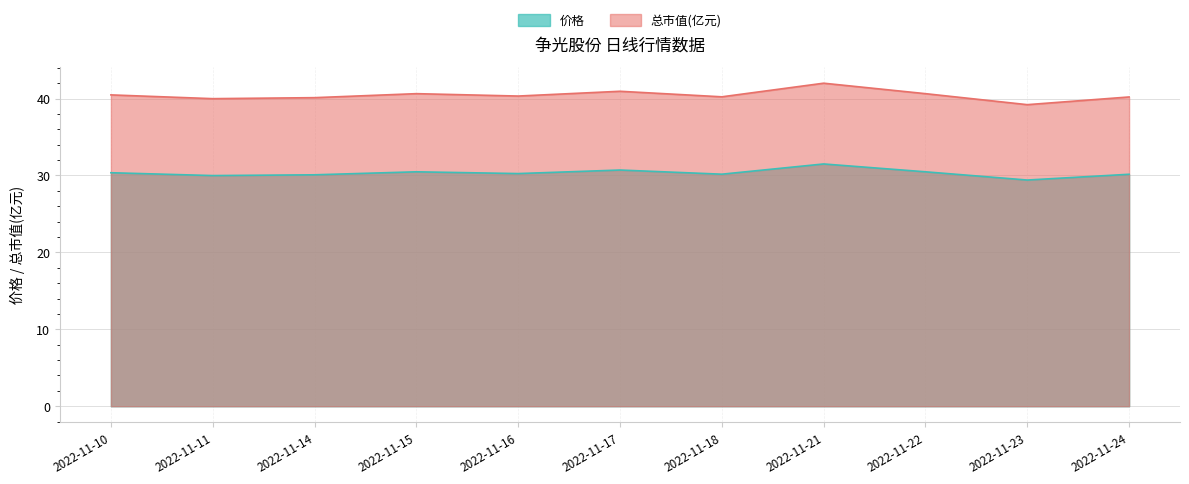

What is the total value across all series at 2022-11-24?

70.4